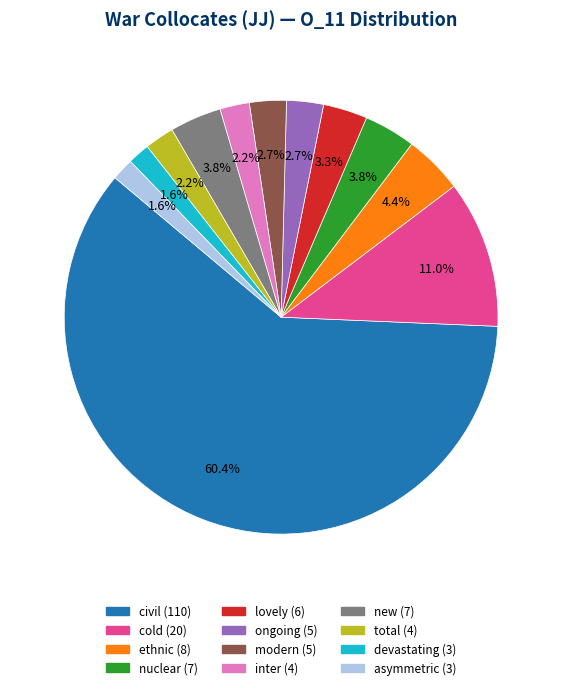

Do lovely and ethnic together represent more than half of the pie?

No